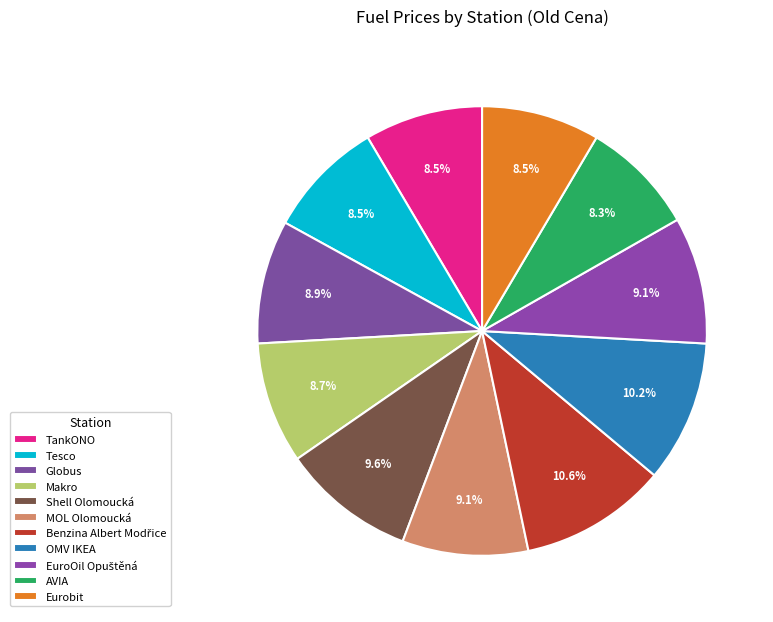

Does AVIA represent more than half of the total?

No